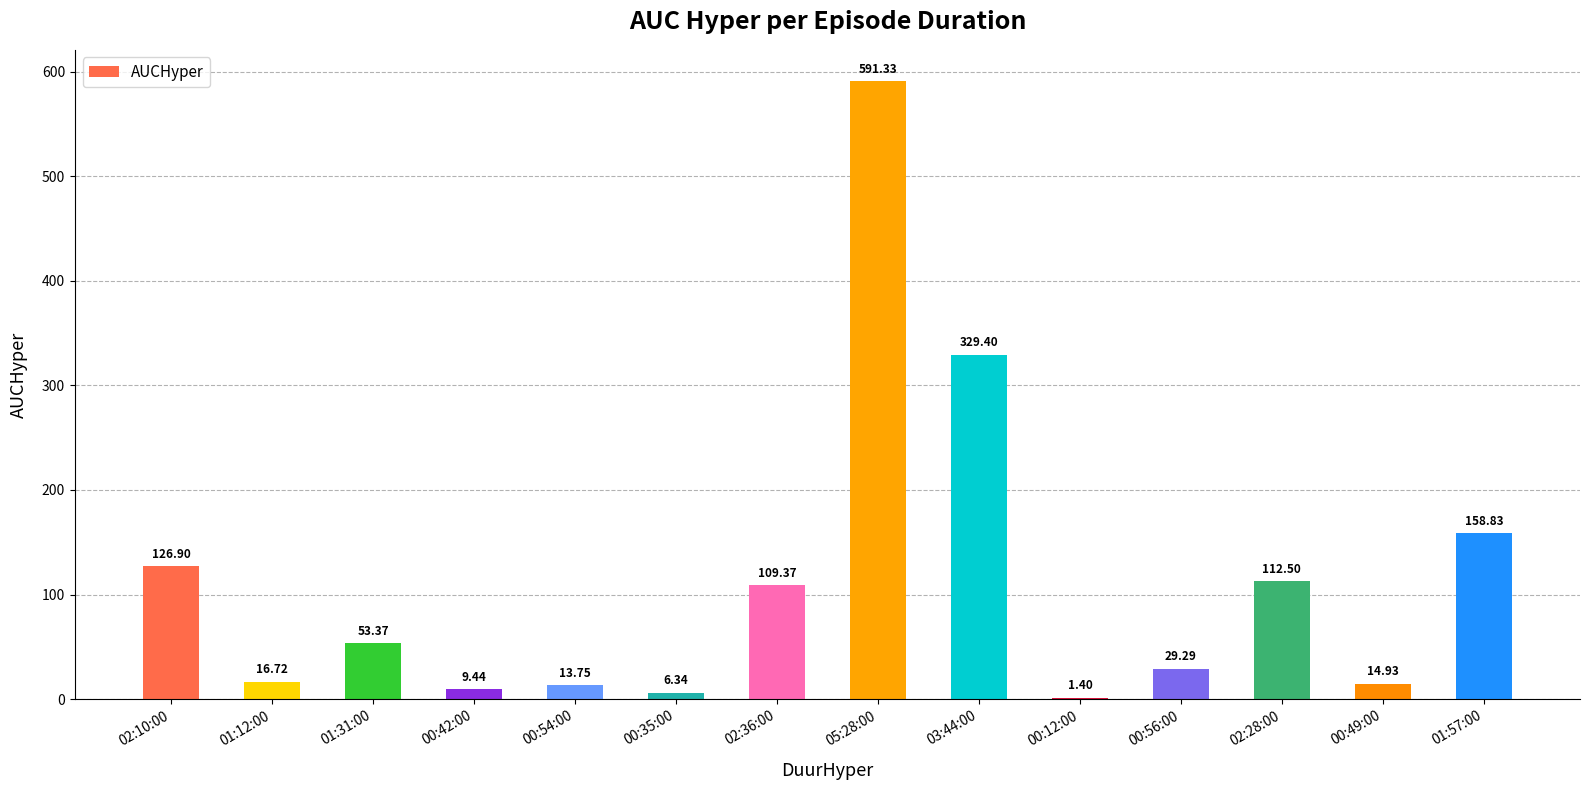

What is the sum of the values at 02:10:00 and 01:31:00?

180.3